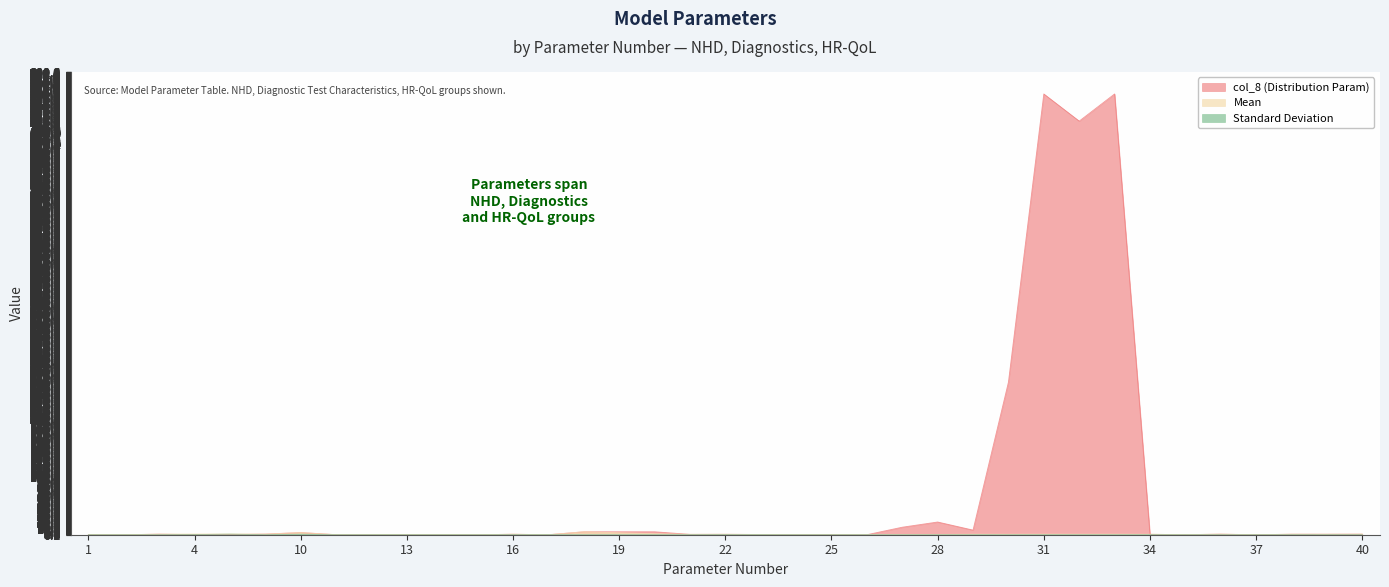

What is the sum of all Mean values?

32.6